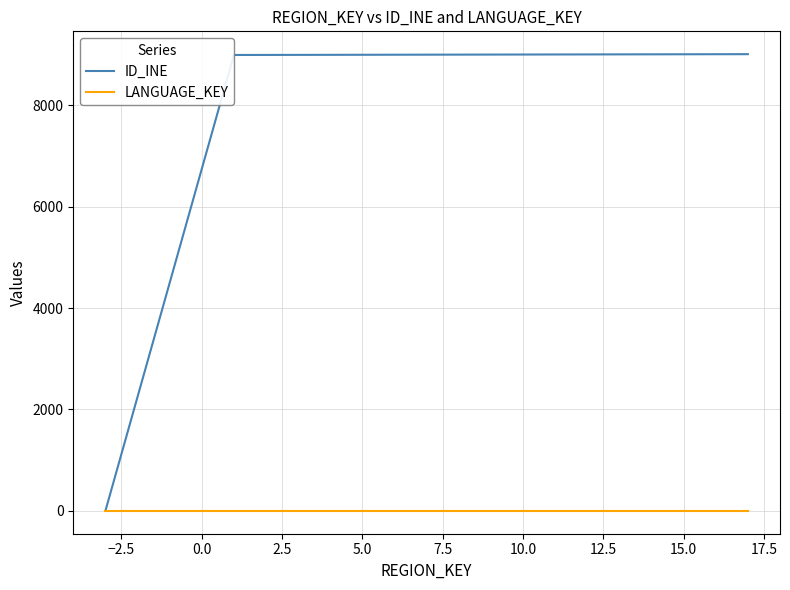

Rank the series by their average value, from highest to lowest.

ID_INE, LANGUAGE_KEY